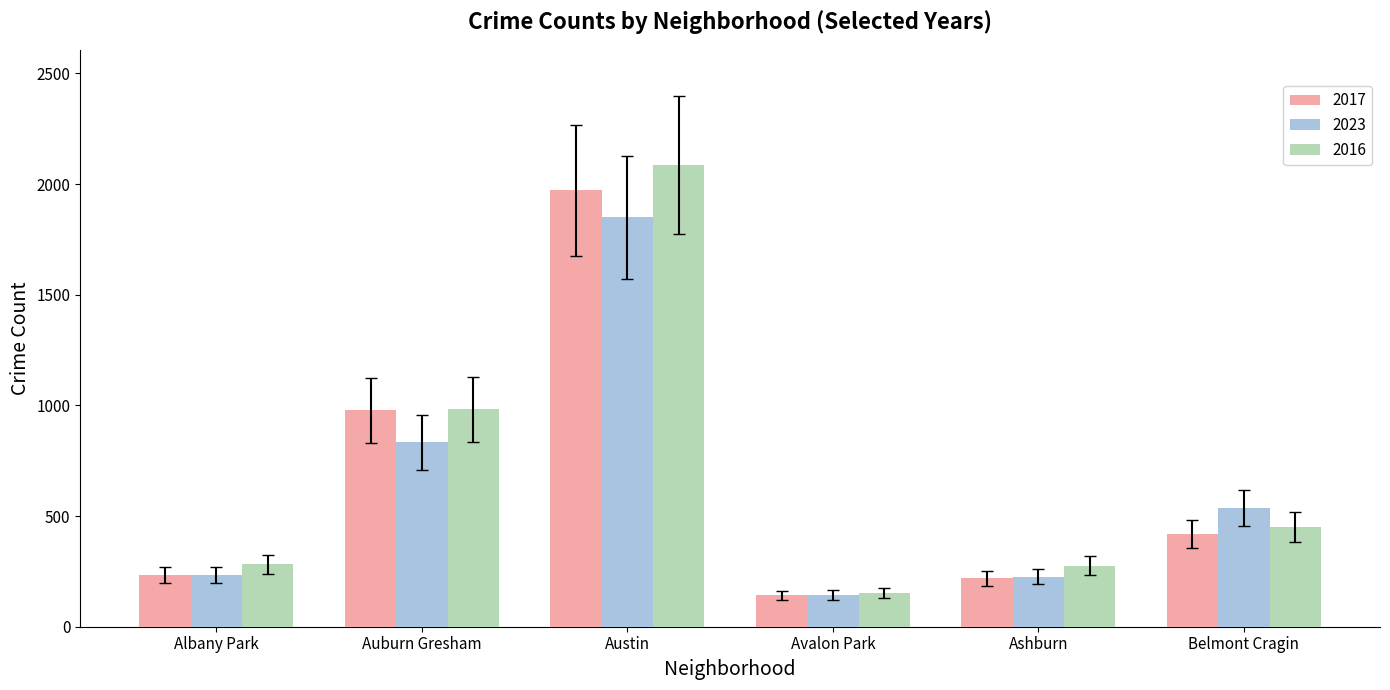

Is the value of 2023 at Avalon Park greater than the value of 2017 at Belmont Cragin?

No